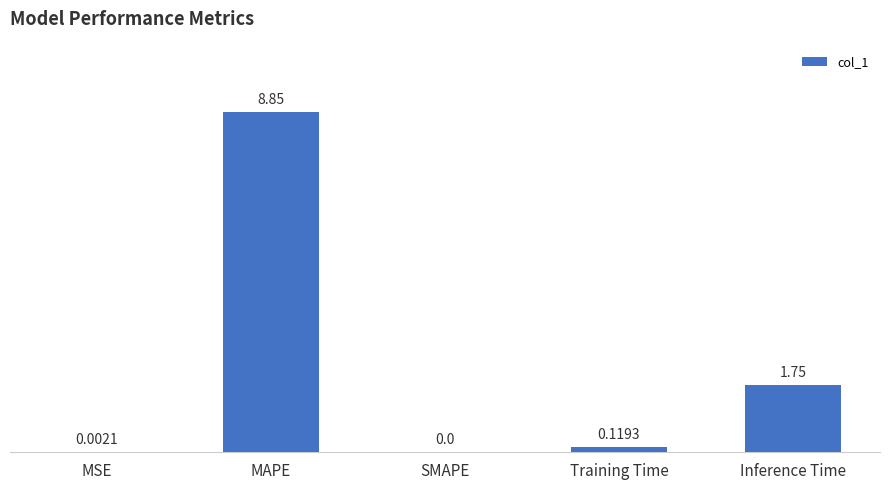

What is the sum of all values?

10.7